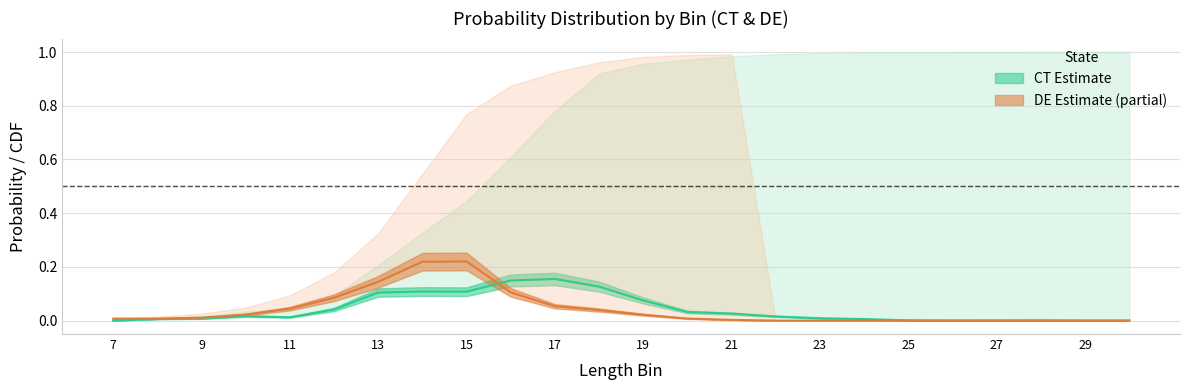

The value of CT_prob at 8 is 0.0. True or false?

False